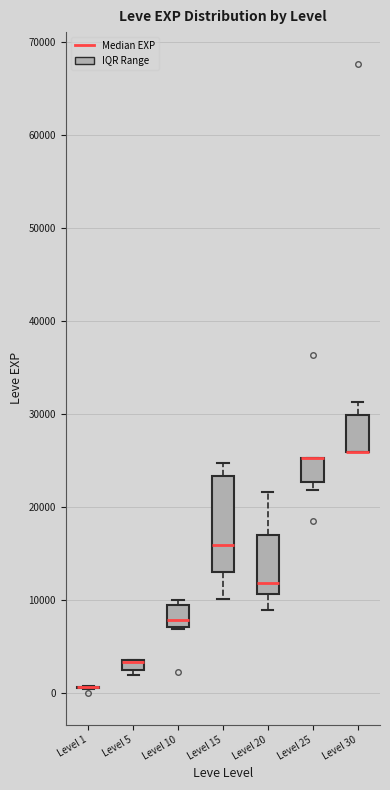

Comparing the boxes themselves (not the whiskers), which one is the tallest?

Level 15